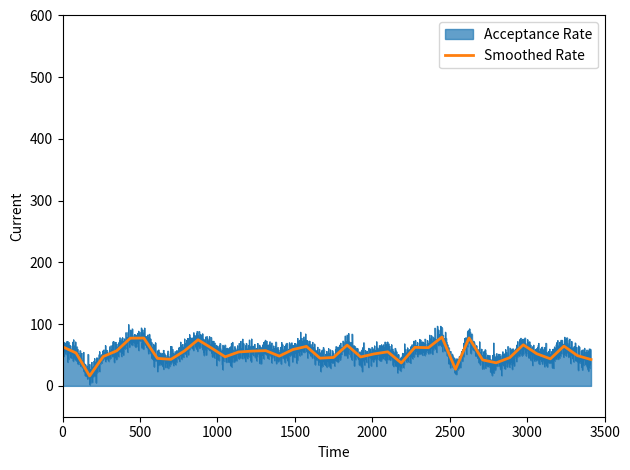

What is the lowest value of the Smoothed Rate series?

16.1